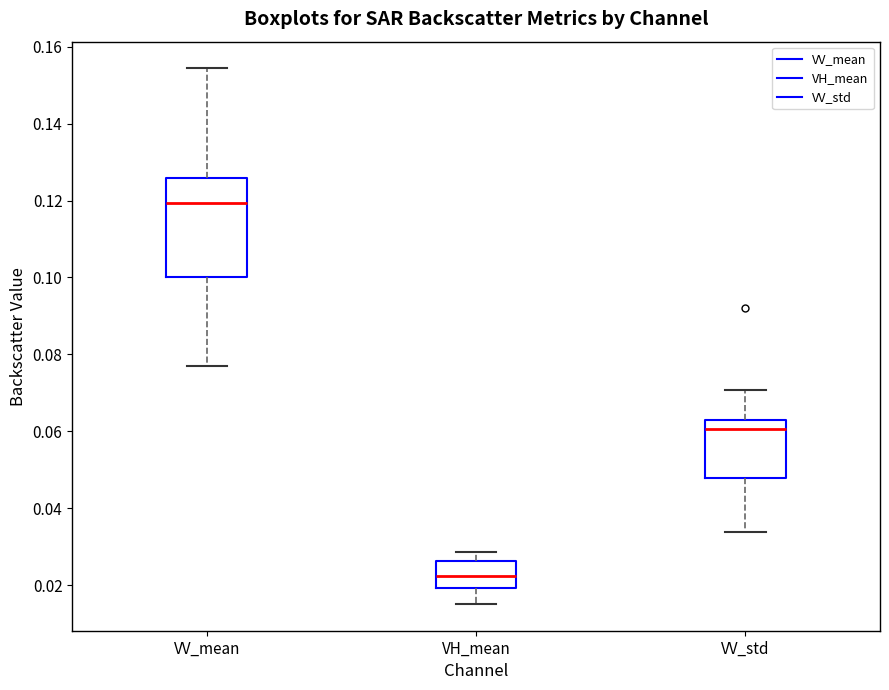

Comparing the boxes themselves (not the whiskers), which one is the tallest?

VV_mean